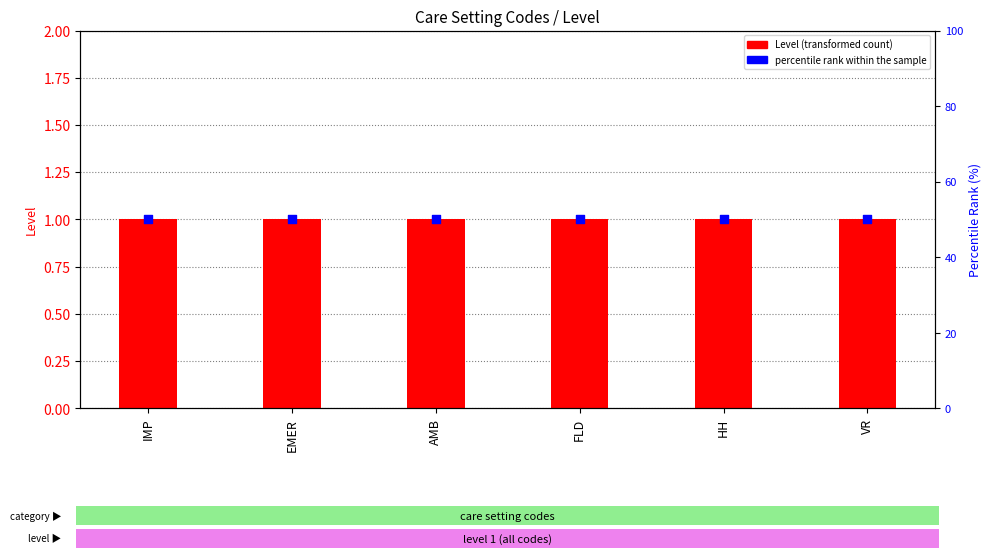

Is the value of percentile rank within the sample at AMB greater than the value of Level (transformed count) at AMB?

Yes